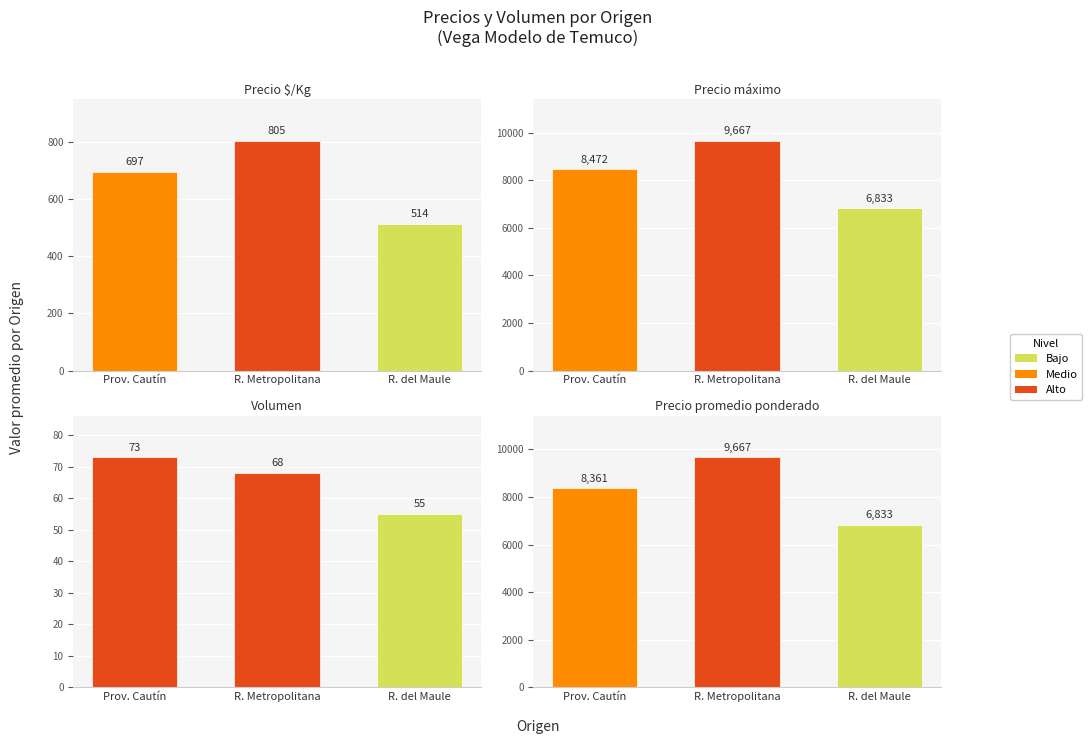

Where does the Volumen series first go above 68?

Prov. Cautín